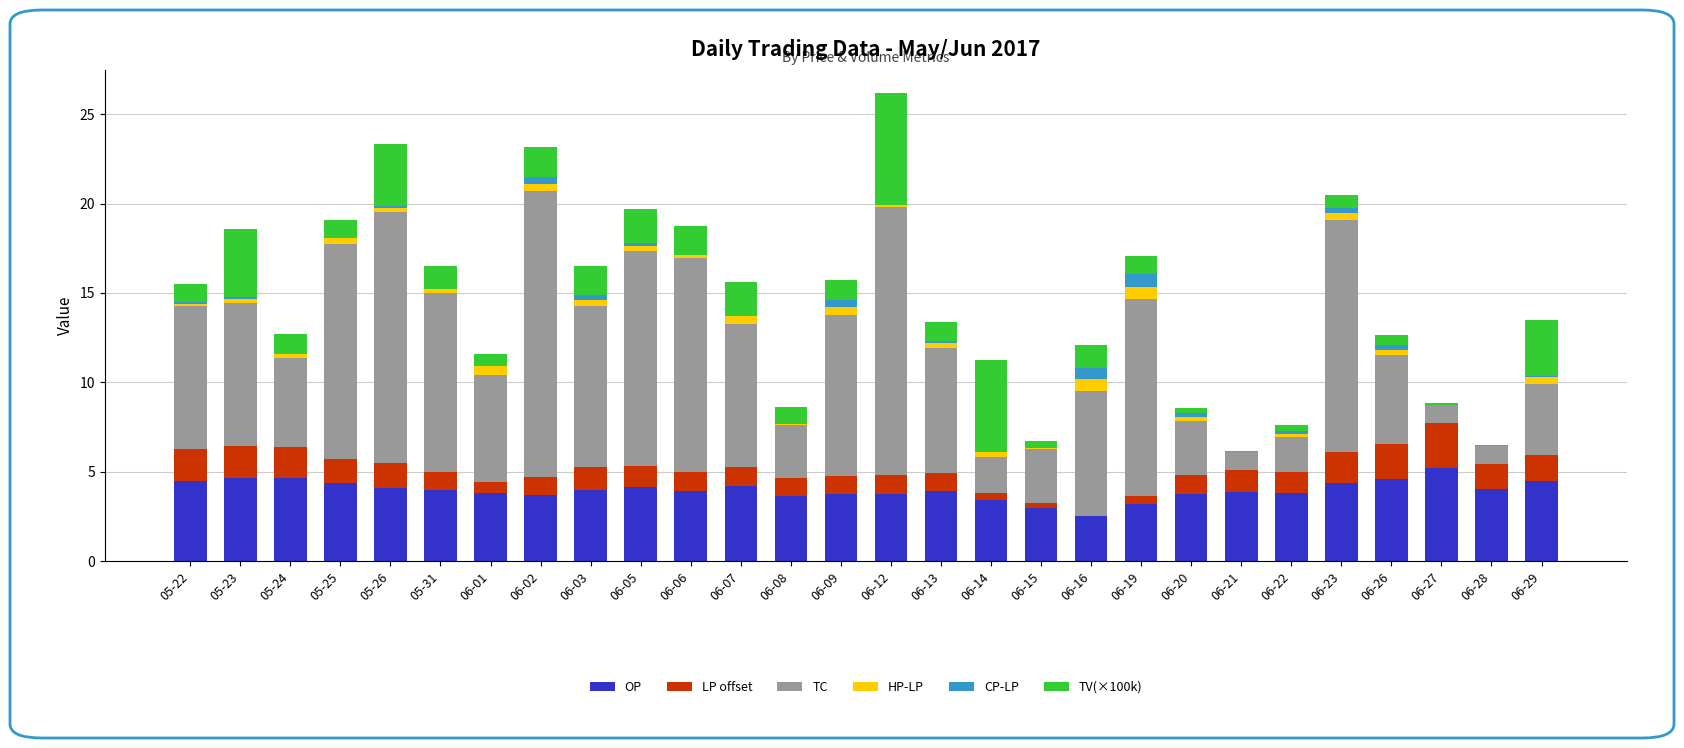

What position from the right is 06-09?

15